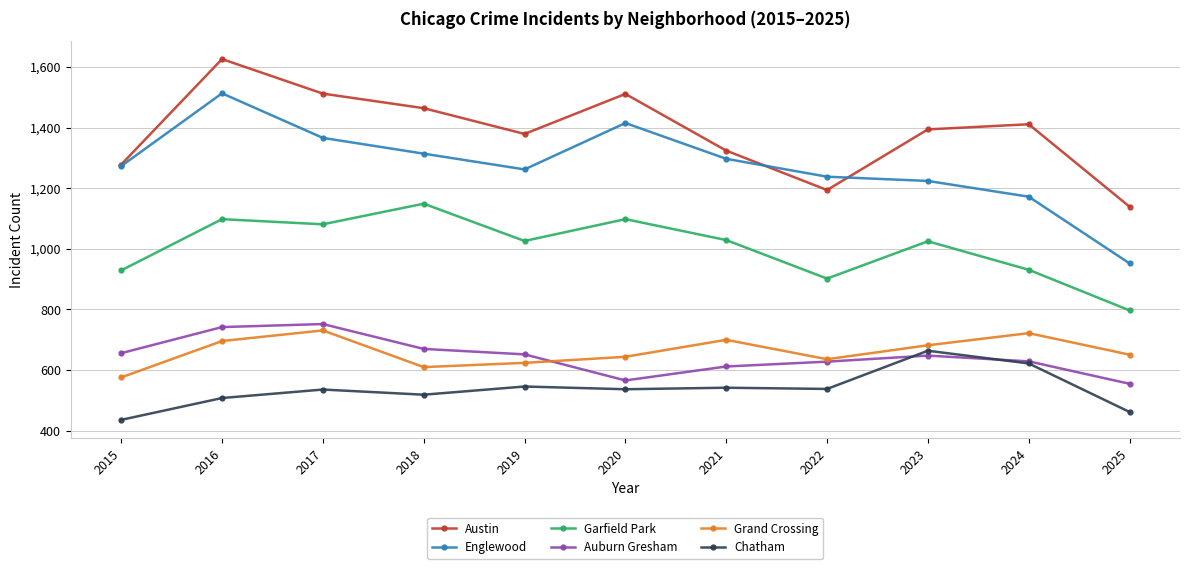

True or false: Englewood has a value of 1415 at 2020.

True